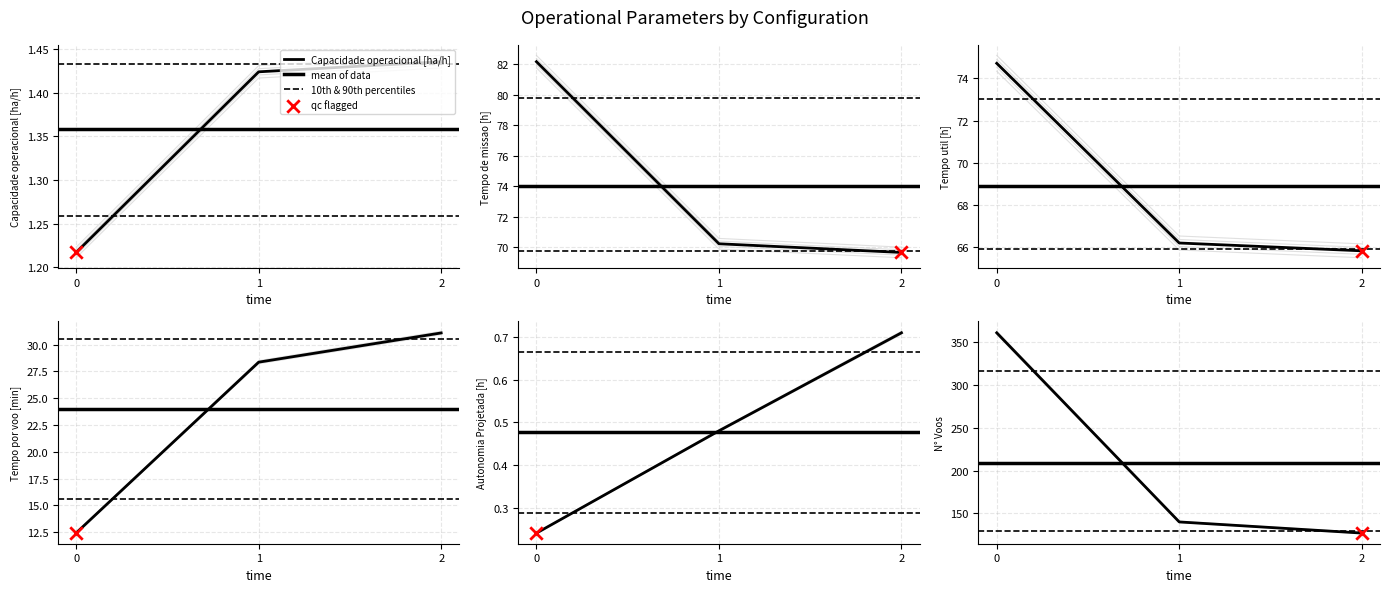

Which series reaches the minimum Y coordinate?

Autonomia Projetada [h]